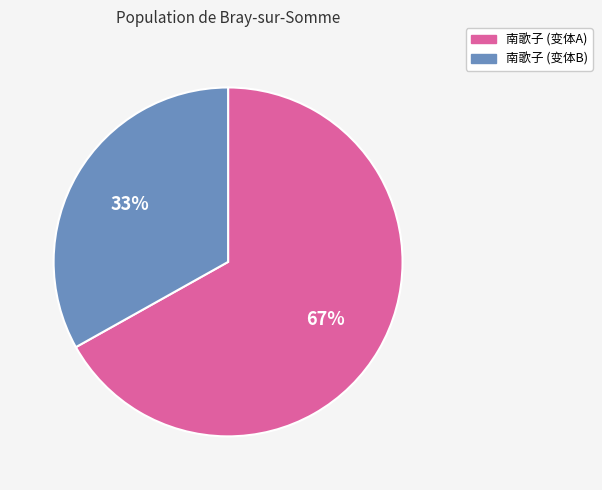

Is there a majority slice in this chart?

Yes